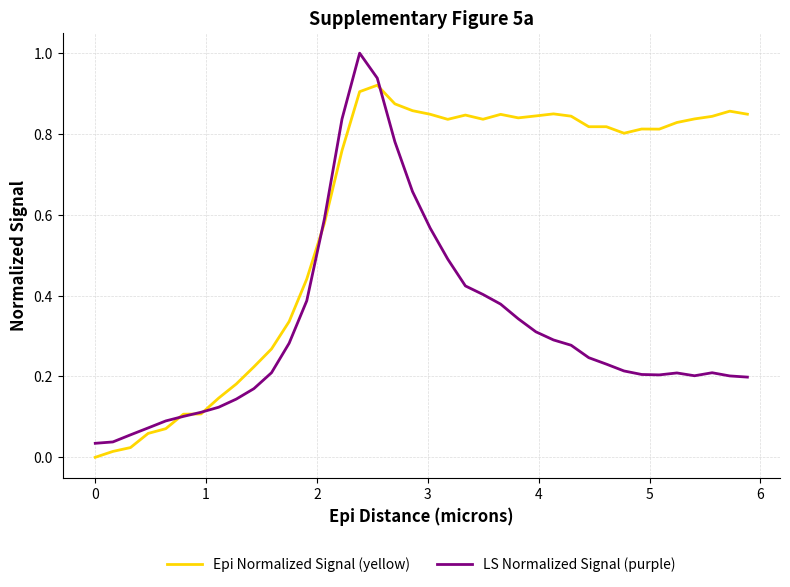

List the series in order of their overall mean, highest first.

Epi Normalized Signal (yellow), LS Normalized Signal (purple)